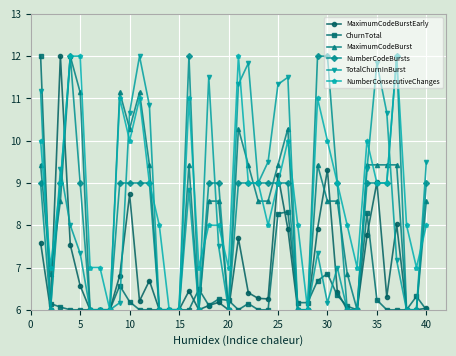

At how many categories does at least one series exceed 11?

16